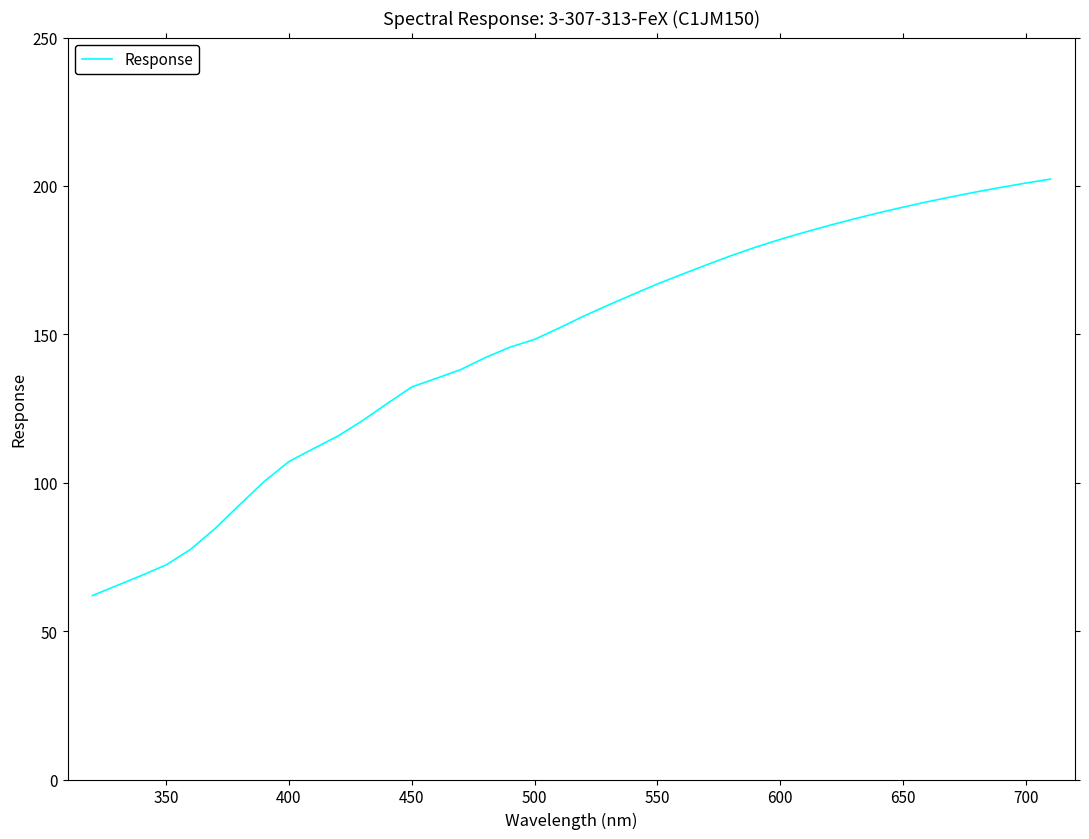

What is the sum of all values?

5863.3